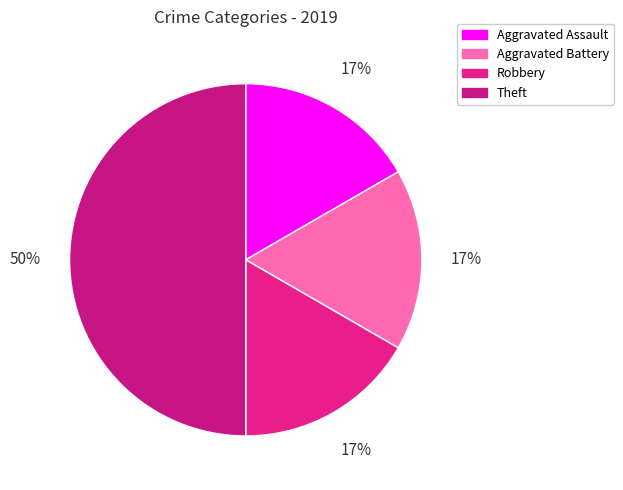

True or false: Aggravated Assault accounts for 17% of the total.

True